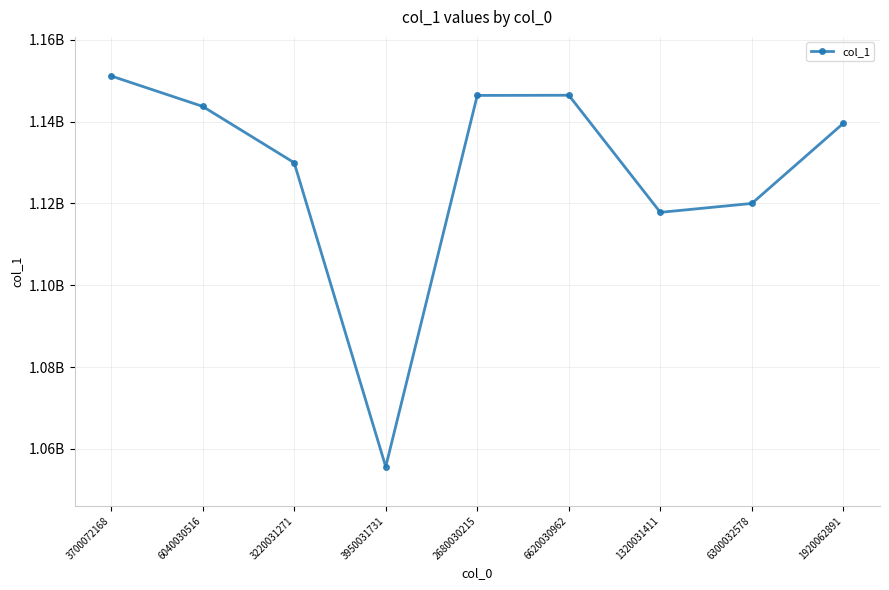

Reading right to left, extract all data points from this chart.

1139598969	1120004723	1117827719	1146452813	1146407834	1055638299	1129958401	1143721309	1151163978